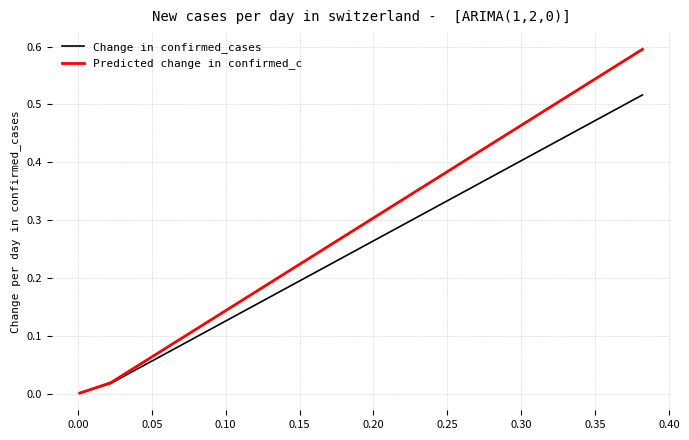

Which series has the largest total across all categories?

Predicted change in confirmed_c